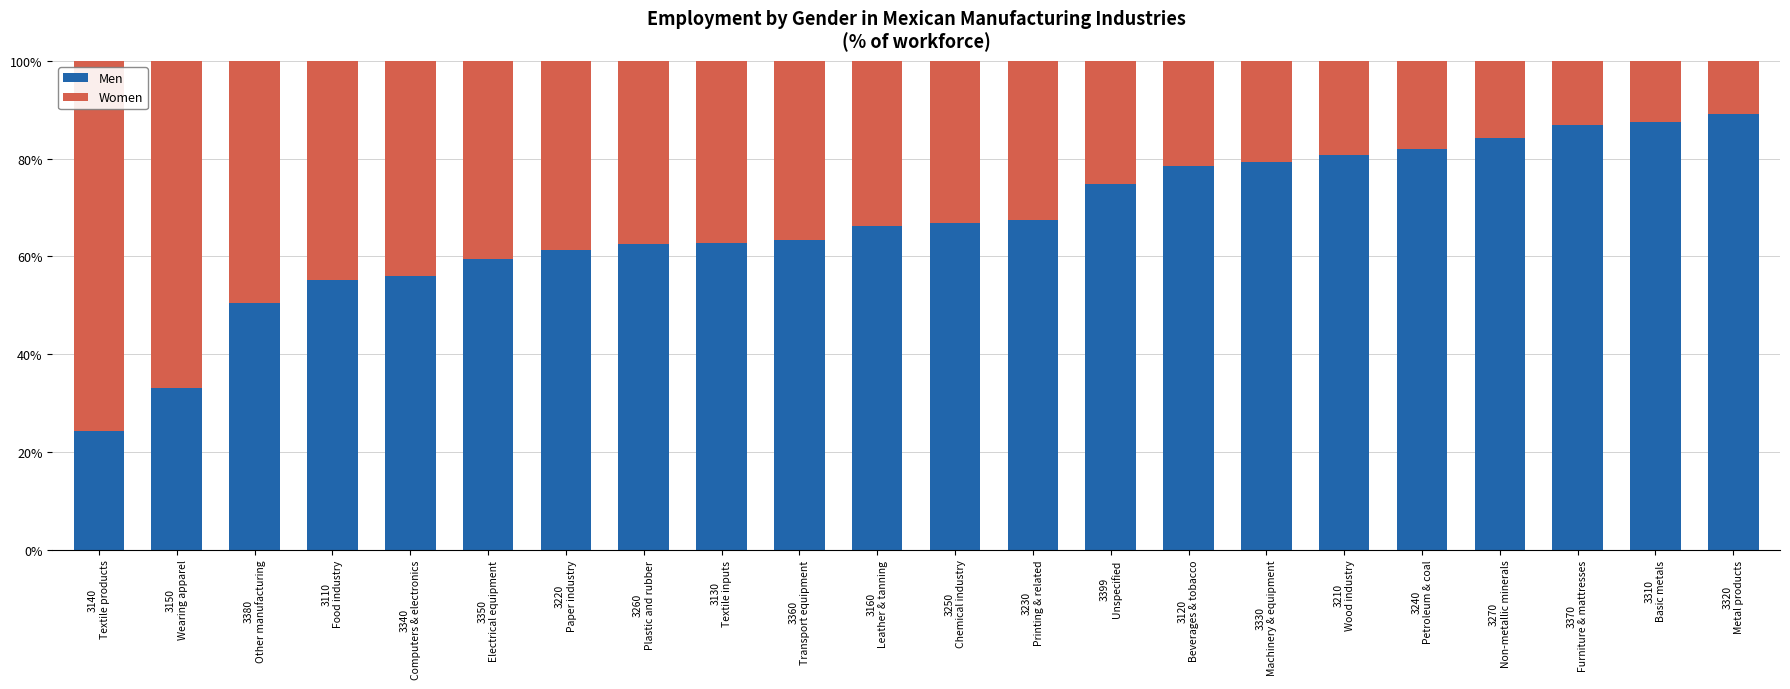

What is the lowest value of the Men series?

24.4